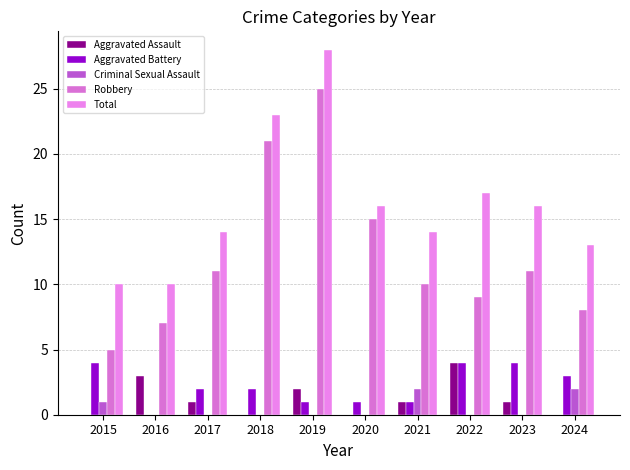

Is it true that Total equals 28 at 2019?

True